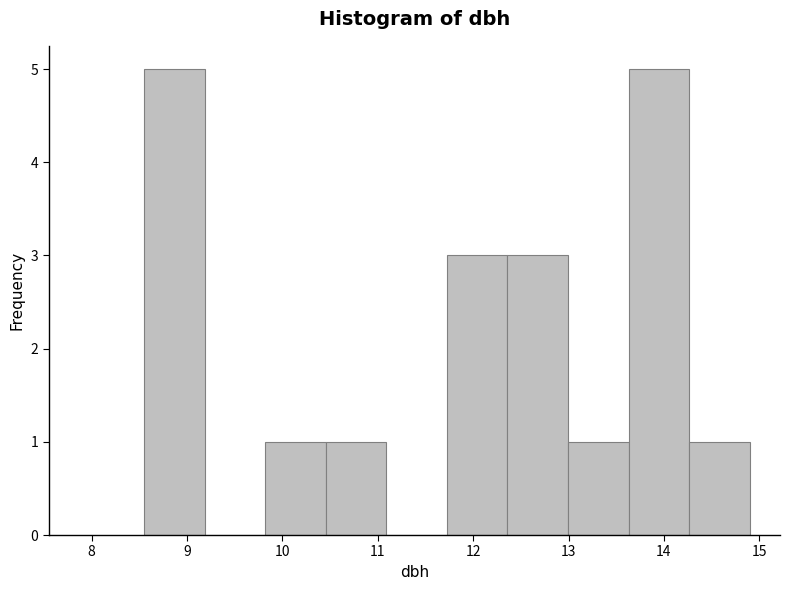

Reading left to right, transcribe this chart: for each bar, give the range it covers on the x-axis and its height. Neither the bar edges nor the heights are printed on the chart, so give them approximately, as read against the axes.

8.6 to 9.2: 5
9.2 to 9.8: 0
9.8 to 10.5: 1
10.5 to 11.1: 1
11.1 to 11.7: 0
11.7 to 12.4: 3
12.4 to 13.0: 3
13.0 to 13.6: 1
13.6 to 14.3: 5
14.3 to 14.9: 1